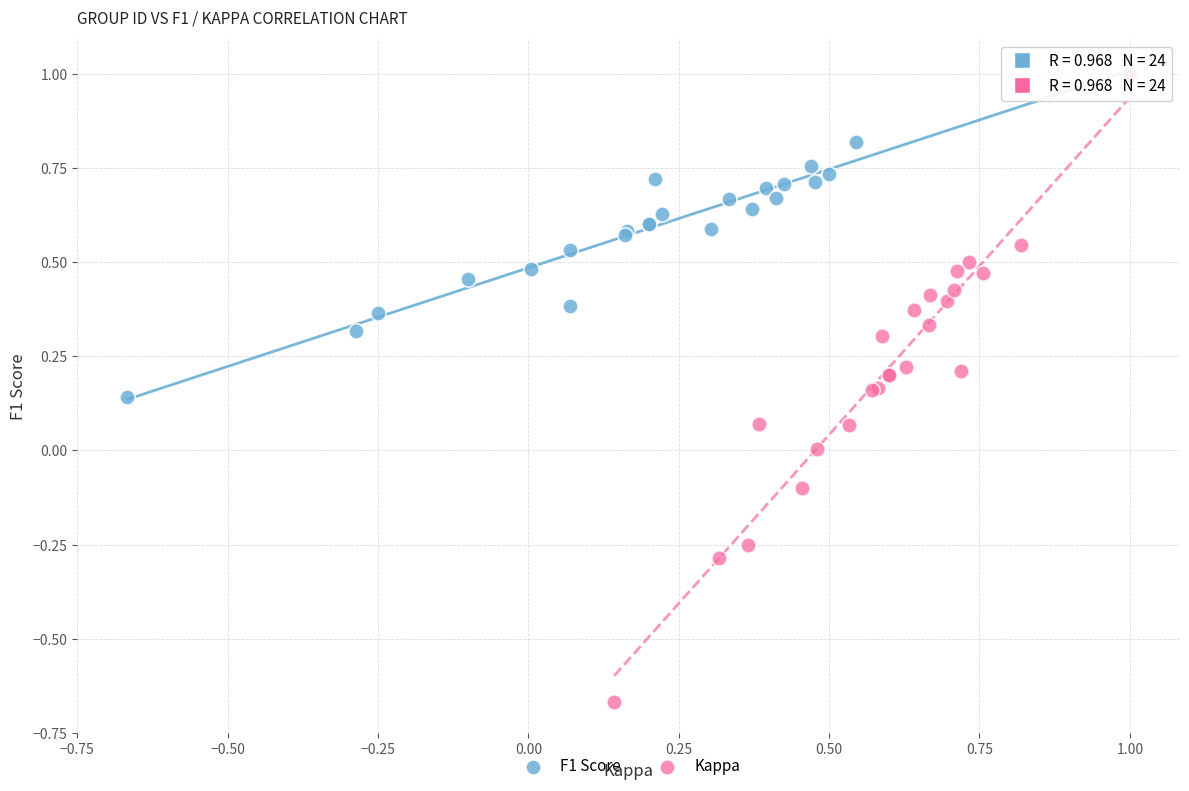

Which series contains the lowest Y value?

Kappa